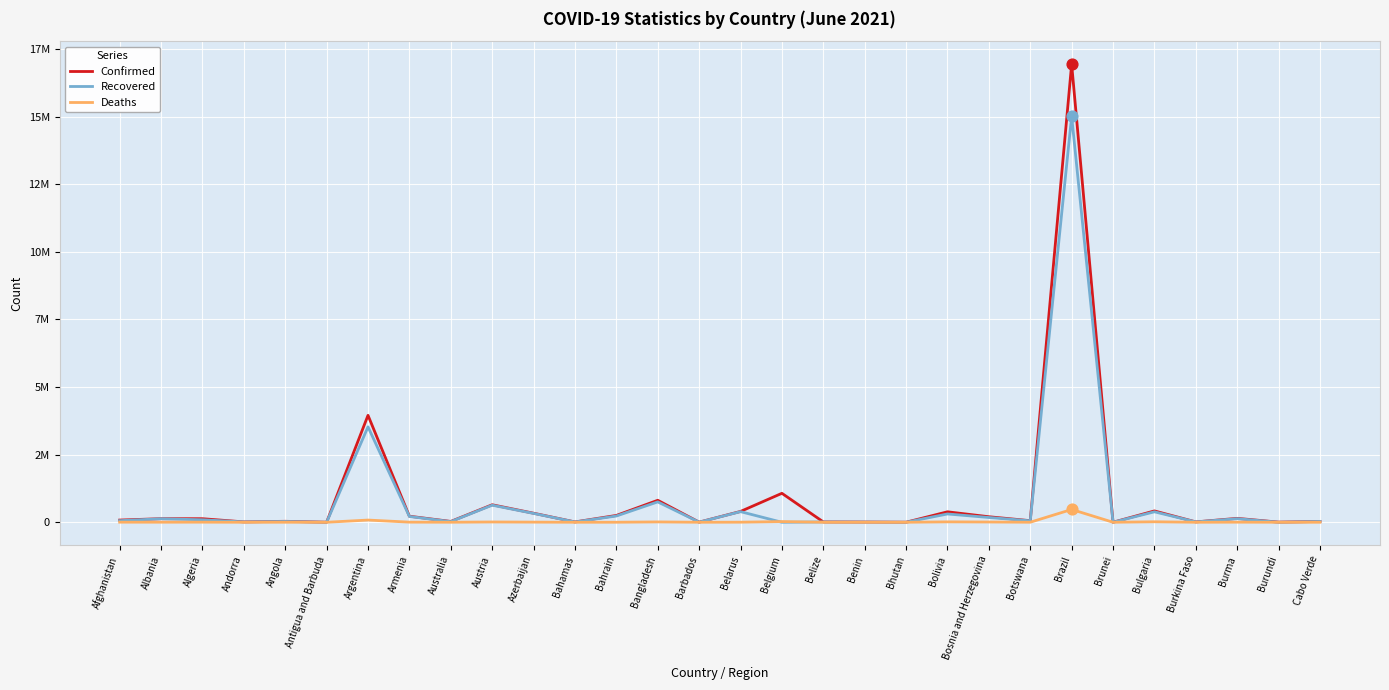

What is the total value across all series at Barbados?

8000